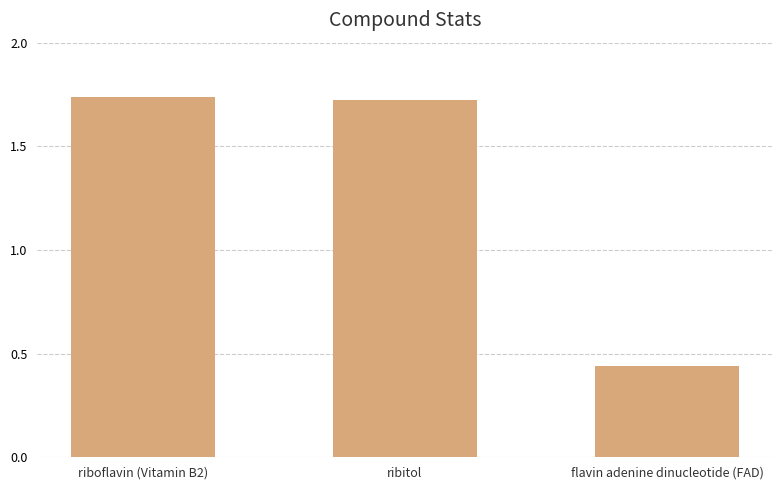

How many categories are shown in the chart?

3